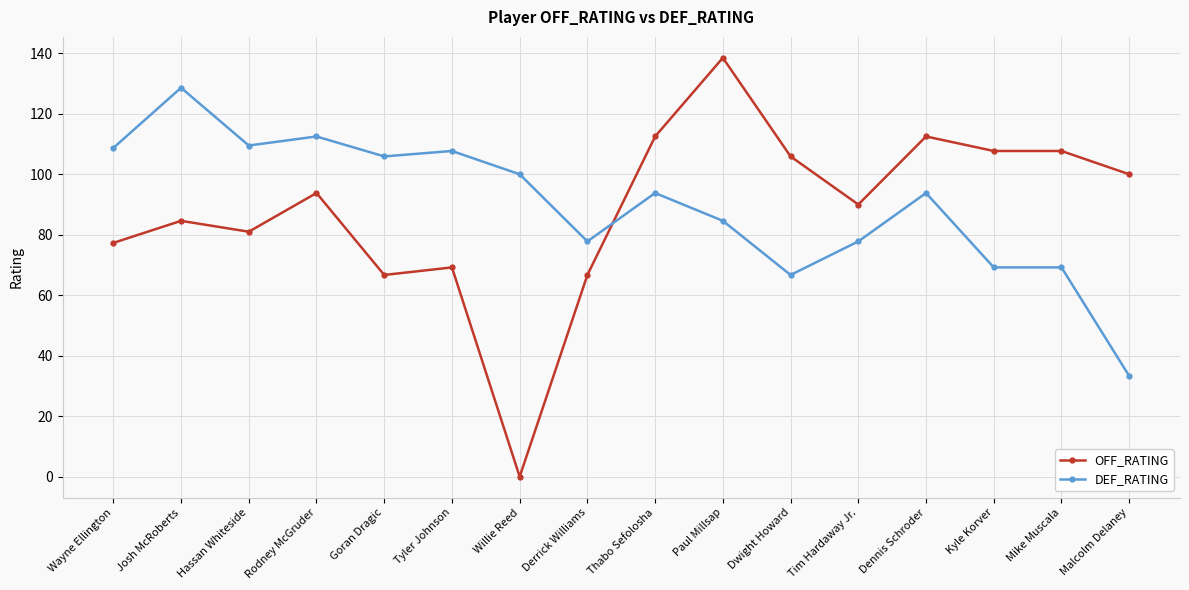

Is this an area chart (filled region under the line)?

No